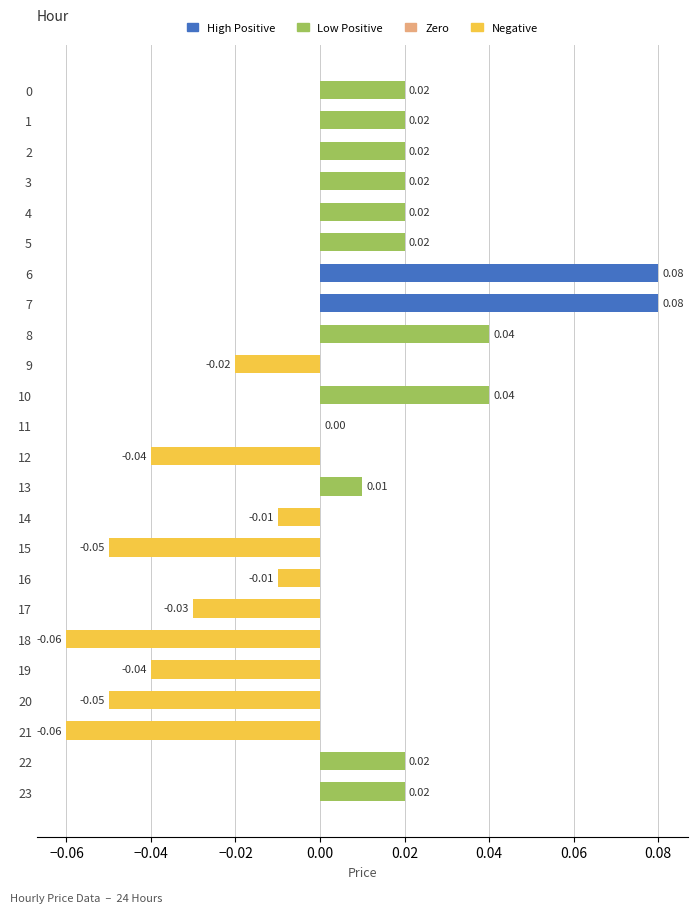

Which has a higher value, 20 or 19?

19